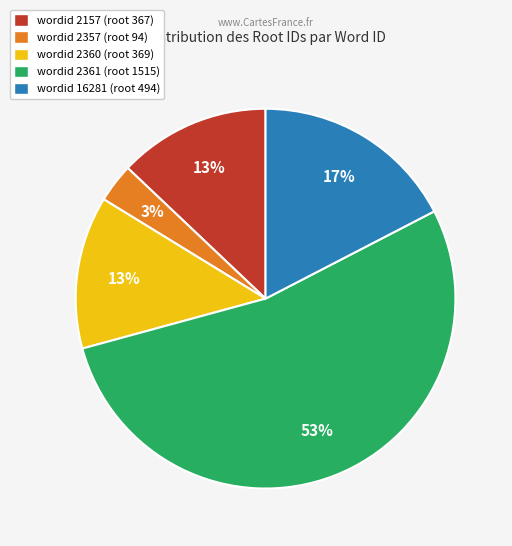

How many segments does this pie chart have?

5